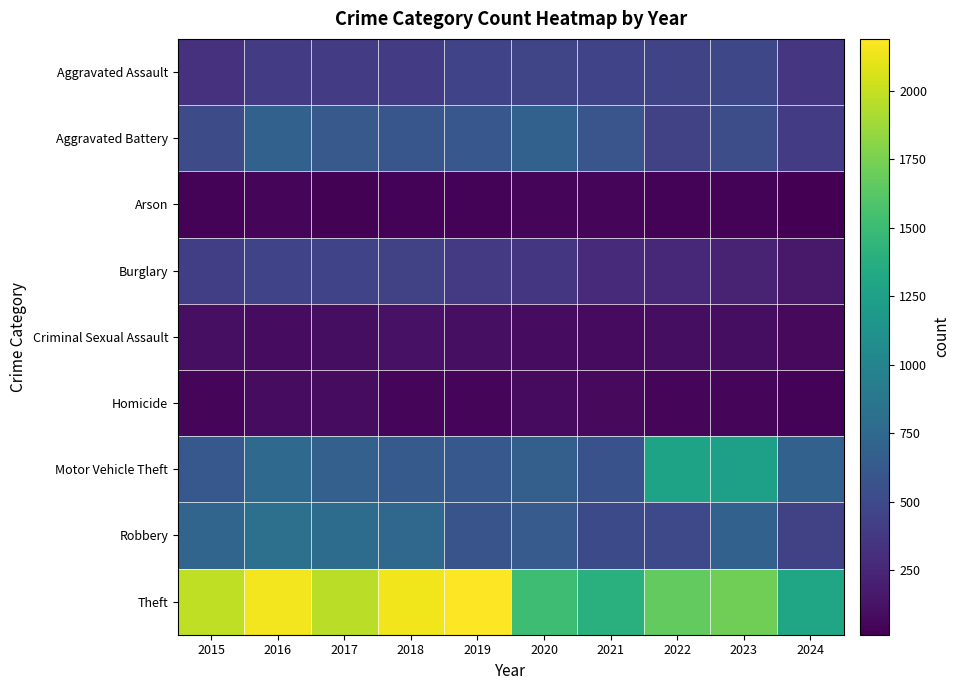

At which category is the sum across all series the highest?

2016